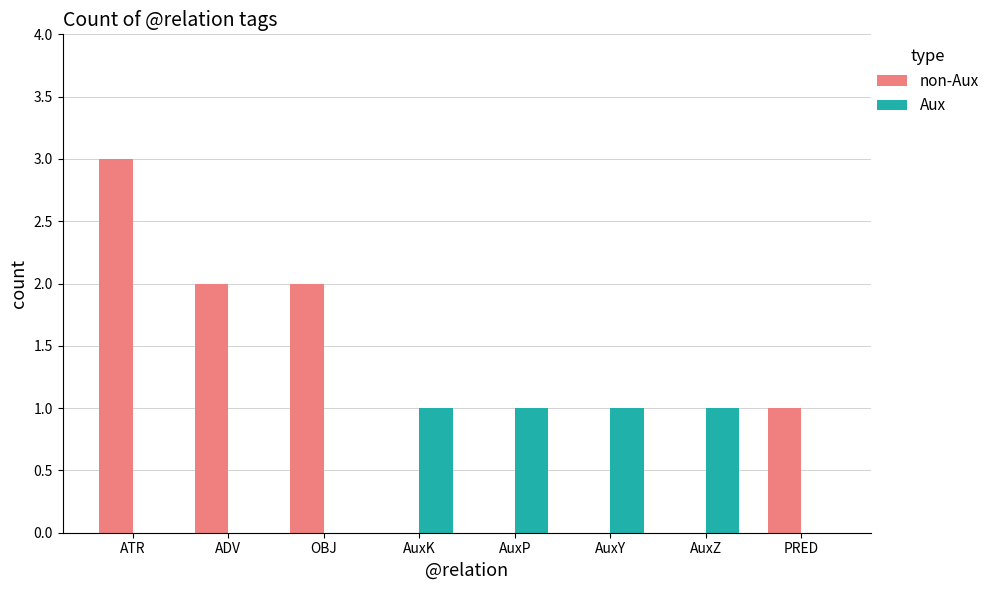

Which series changed the most between OBJ and AuxY?

non-Aux